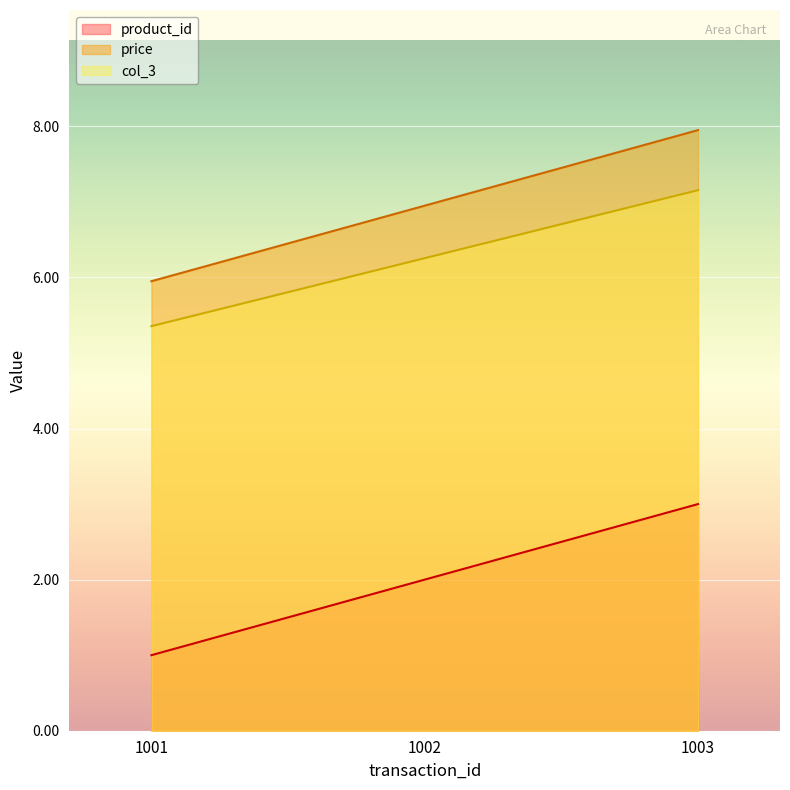

How many lines are shown in the chart?

3